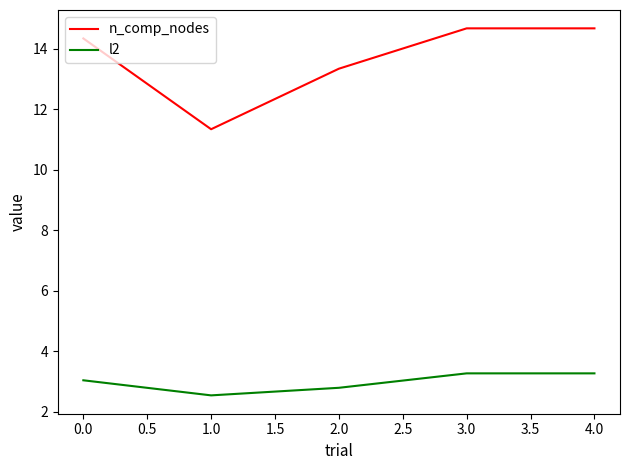

Rank the series by their maximum value, from lowest to highest.

l2, n_comp_nodes